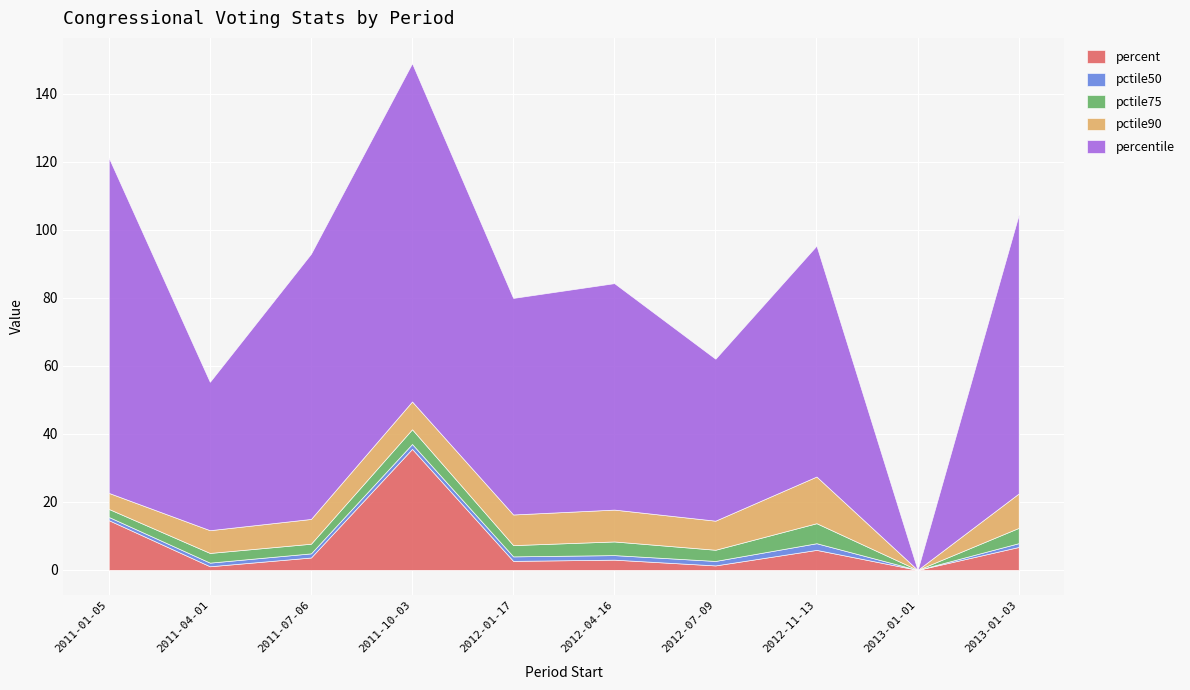

Between 2011-07-06 and 2011-10-03, which is larger?

2011-10-03